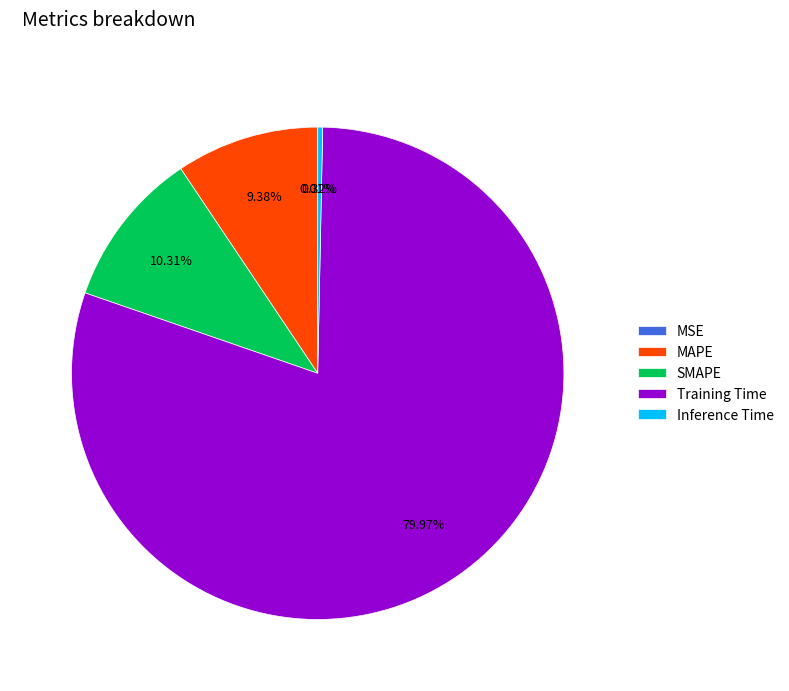

Which has a higher value, MAPE or SMAPE?

SMAPE